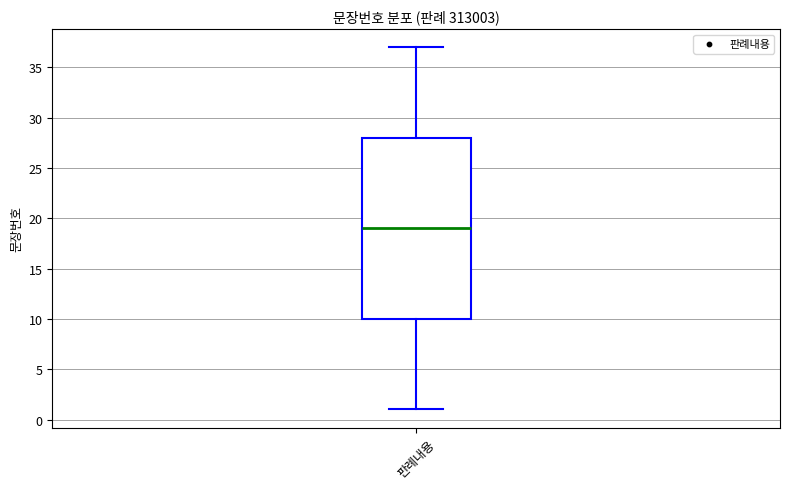

Read this box plot against the y-axis: the position of the median line, the range covered by the box, and the ends of both whiskers. The values are not printed on the chart, so give them approximately, as read against the axis.

median 19, box 10 to 28, whiskers 1 to 37